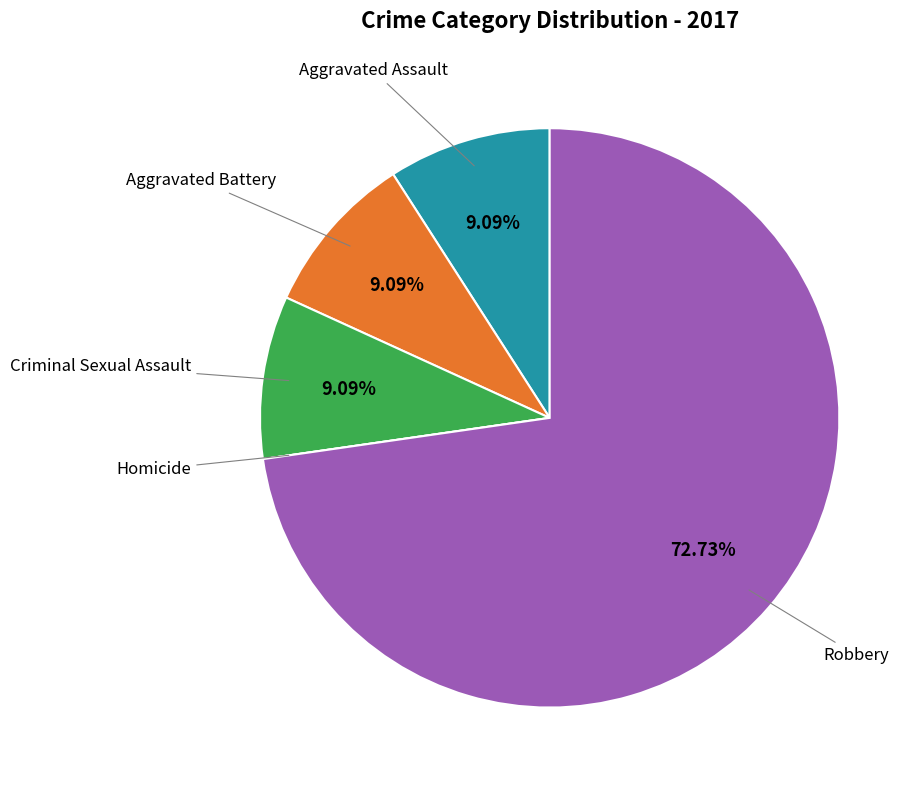

Is there any slice that represents more than half of the pie?

Yes